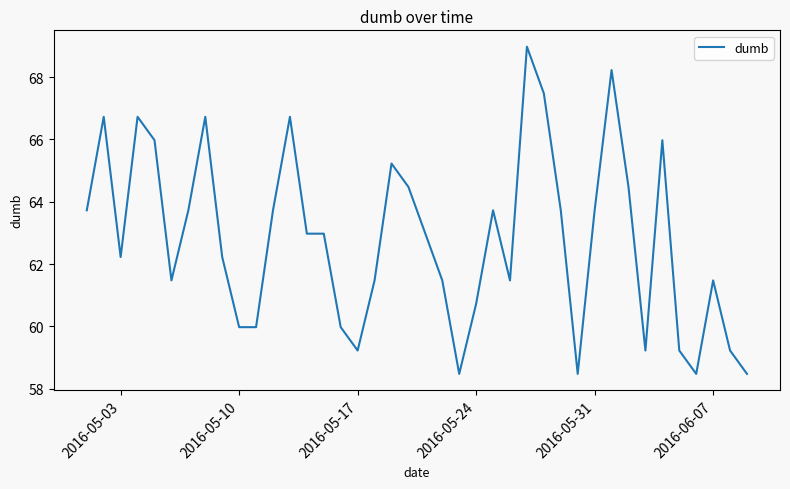

How many distinct data groups are displayed?

1